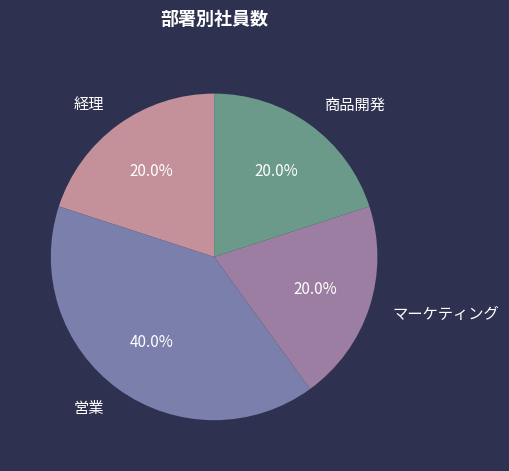

To the nearest percent, what portion does マーケティング represent?

20%